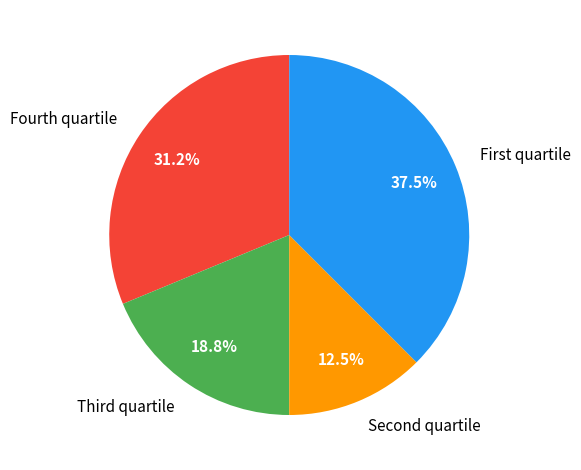

Which slice is the smallest?

Second quartile